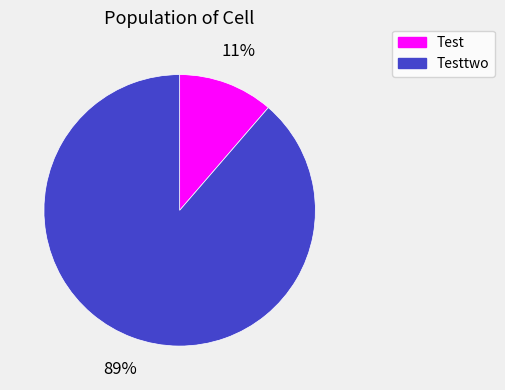

To the nearest percent, what is the average slice percentage?

50%